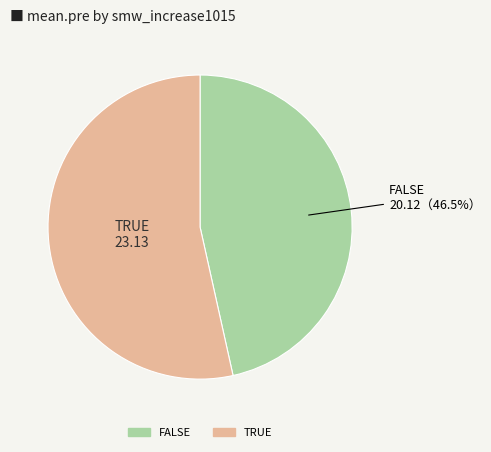

To the nearest percent, what is the combined percentage of TRUE and FALSE?

100%